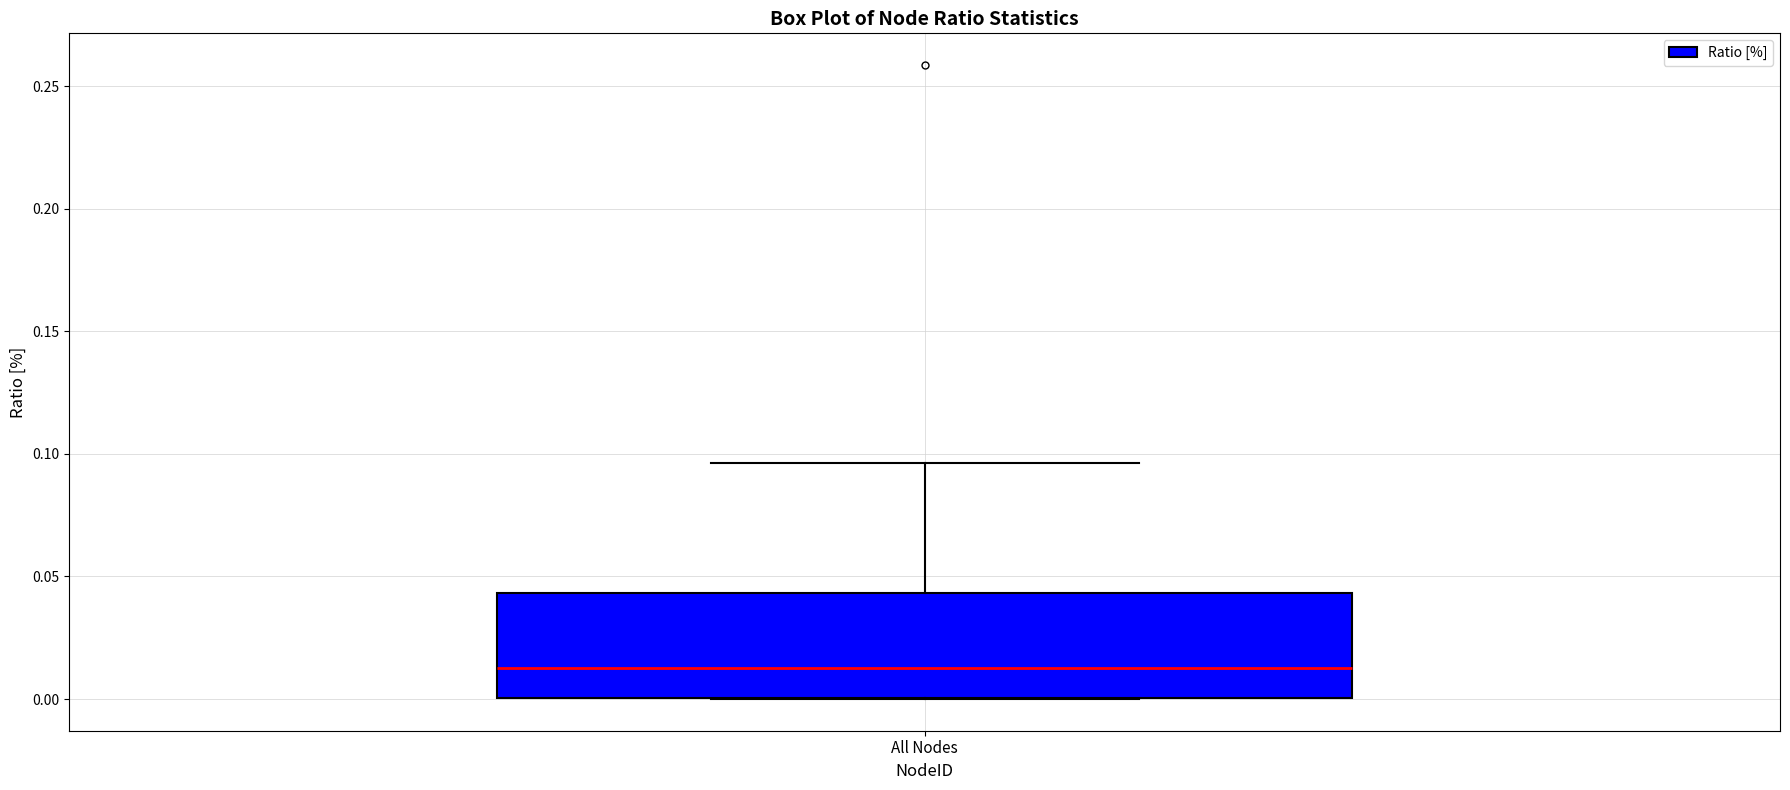

Transcribe this box plot: give where the median line is, the range the box spans, and where the two whiskers end, as read against the y-axis. The values are not printed on the chart, so give them approximately, as read against the axis.

median 0.015, box 0.000 to 0.045, whiskers 0.000 to 0.095